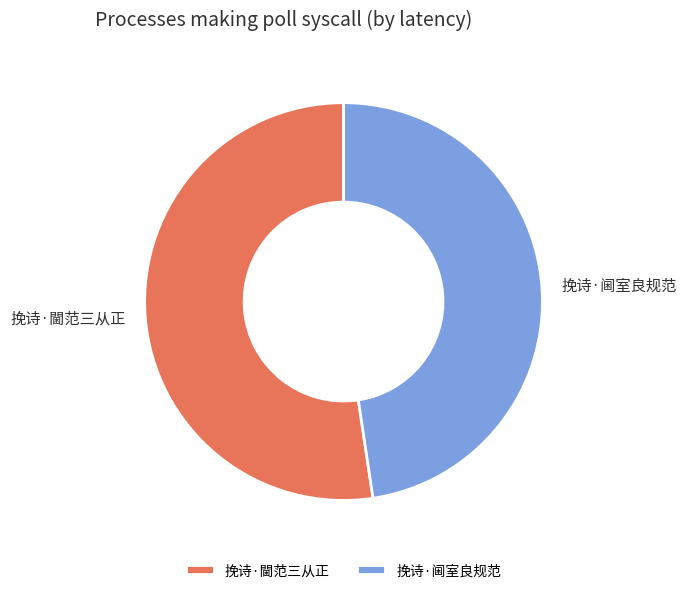

Combined, do 挽诗·阃室良规范 and 挽诗·閫范三从正 account for over 50%?

Yes